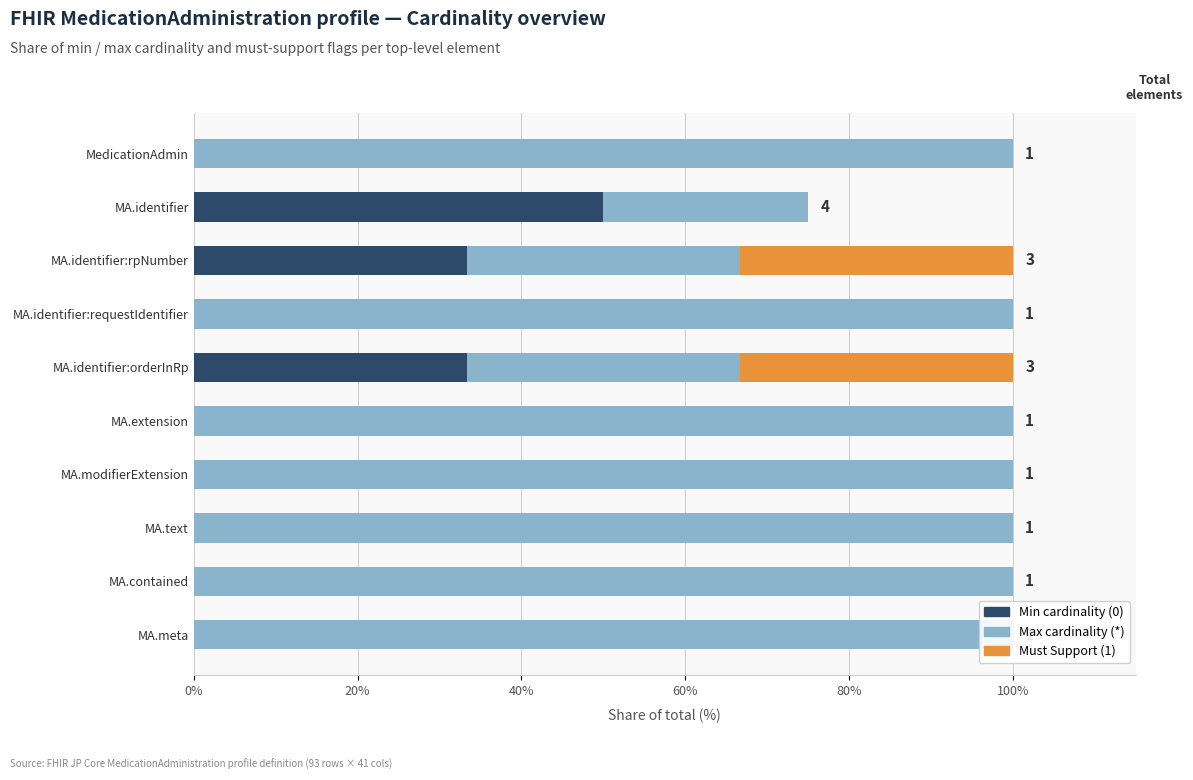

Is it true that Max cardinality (*) equals 37.0 at MA.extension?

False